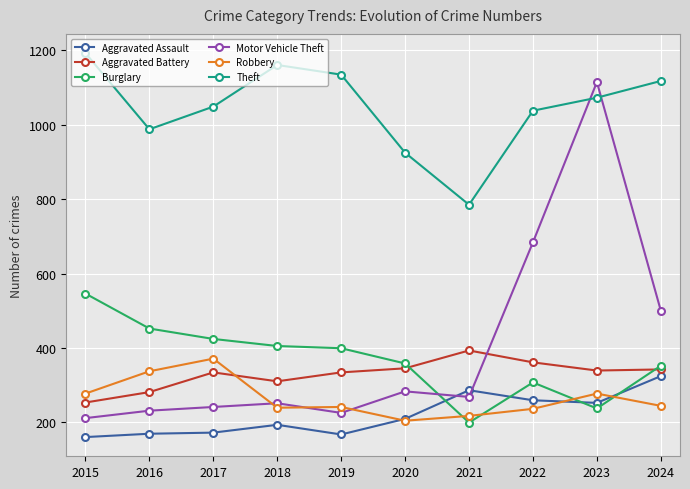

True or false: Theft and Aggravated Battery cross at least once.

False